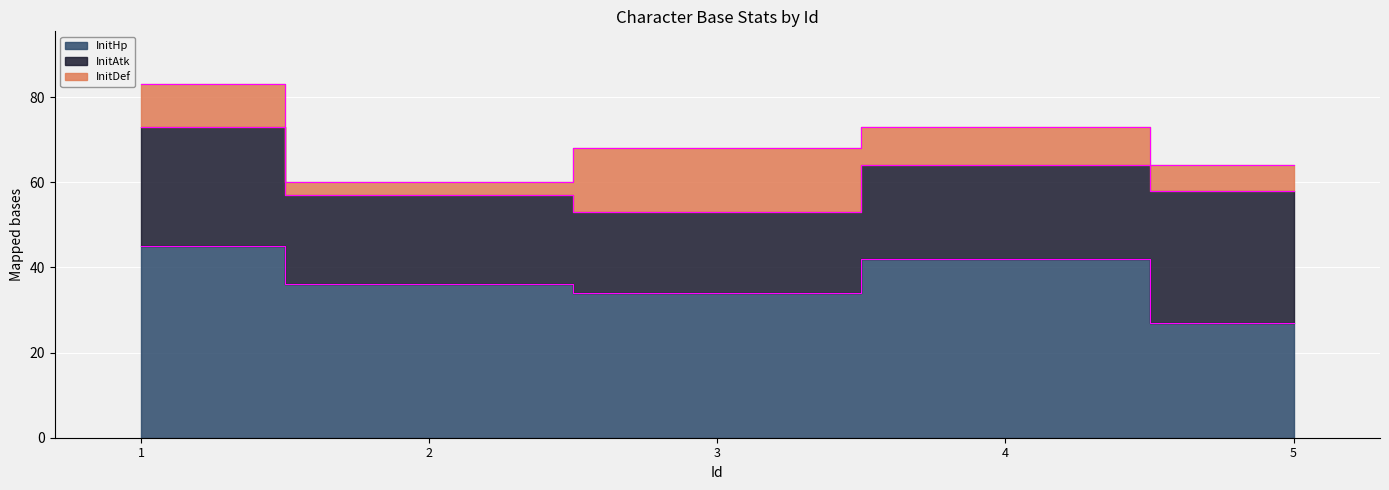

Is it true that InitDef equals 9 at 4?

True